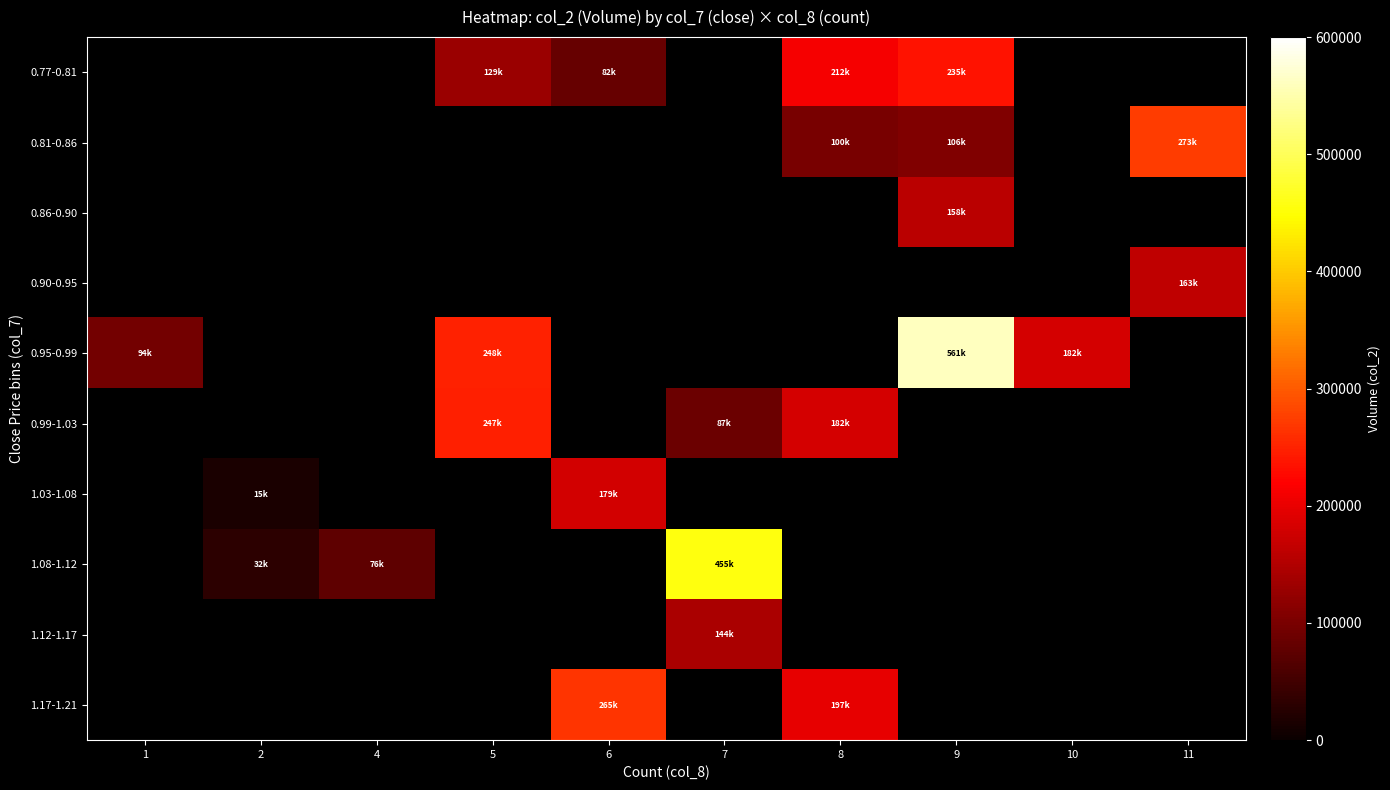

Count the number of categories in the chart.

10